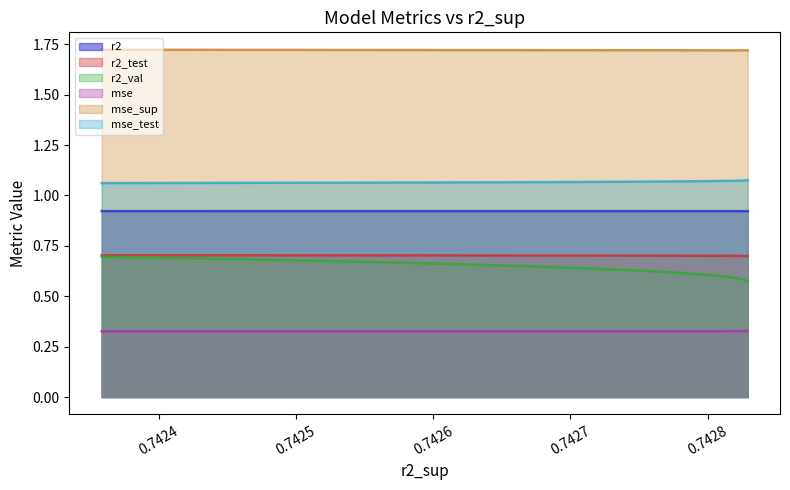

True or false: mse_test and mse_sup intersect in this chart.

False